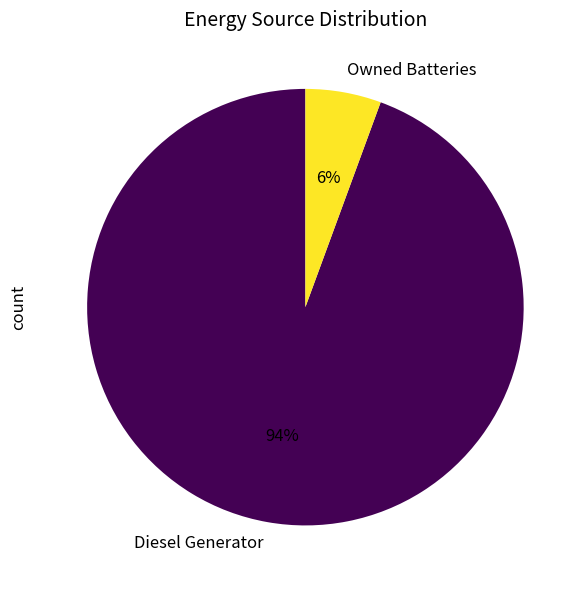

How many slices are in this pie chart?

2